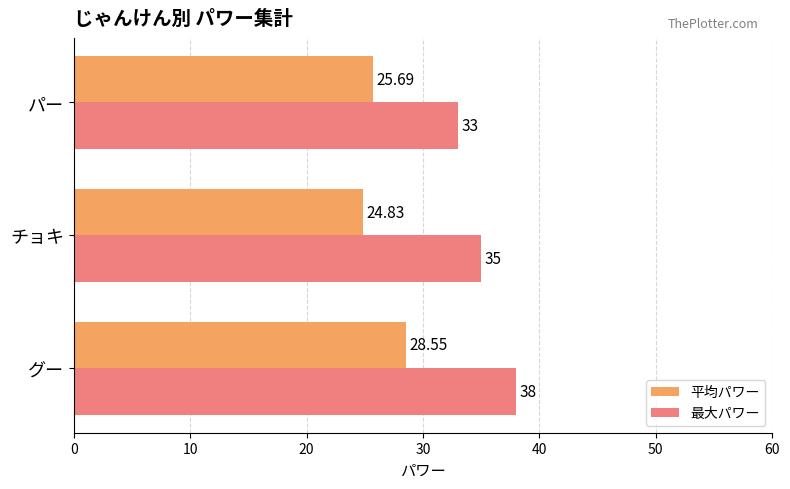

What is the sum of all 最大パワー values?

106.0